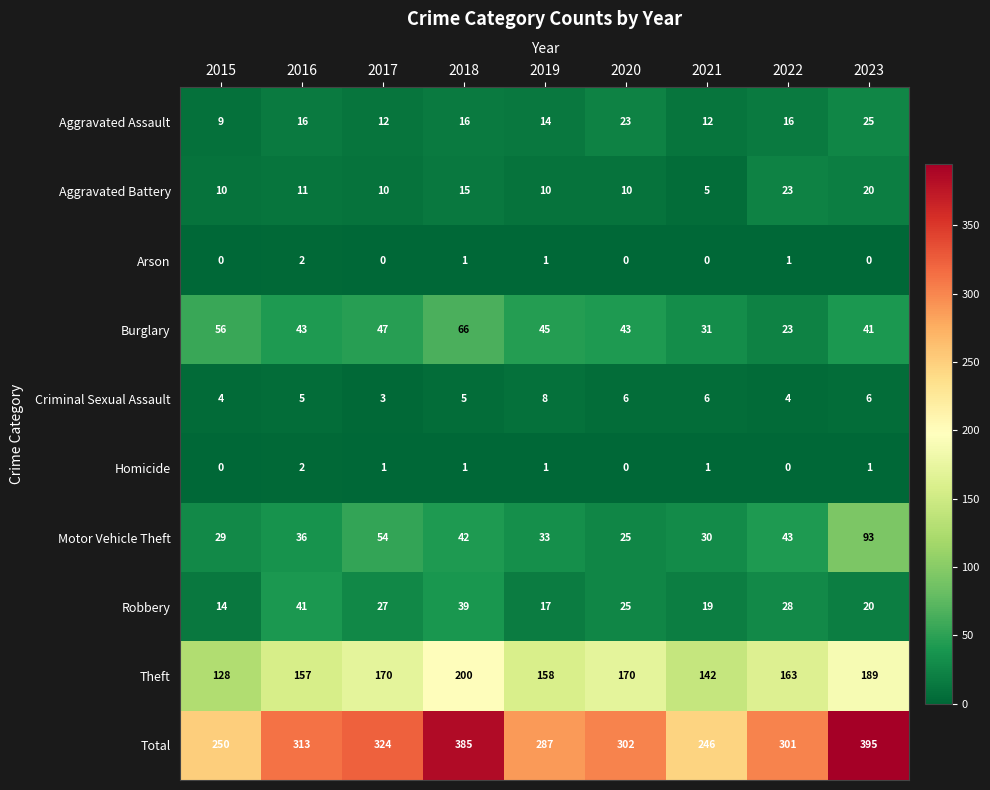

True or false: Criminal Sexual Assault has a value of 8 at 2019.

True